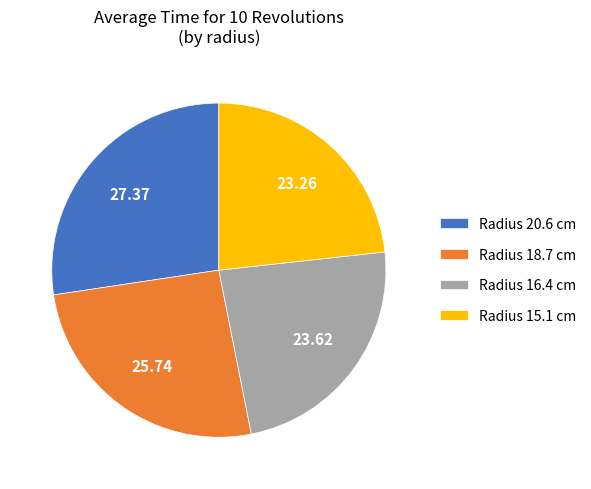

The Radius 15.1 cm slice represents 23% of the pie. True or false?

True